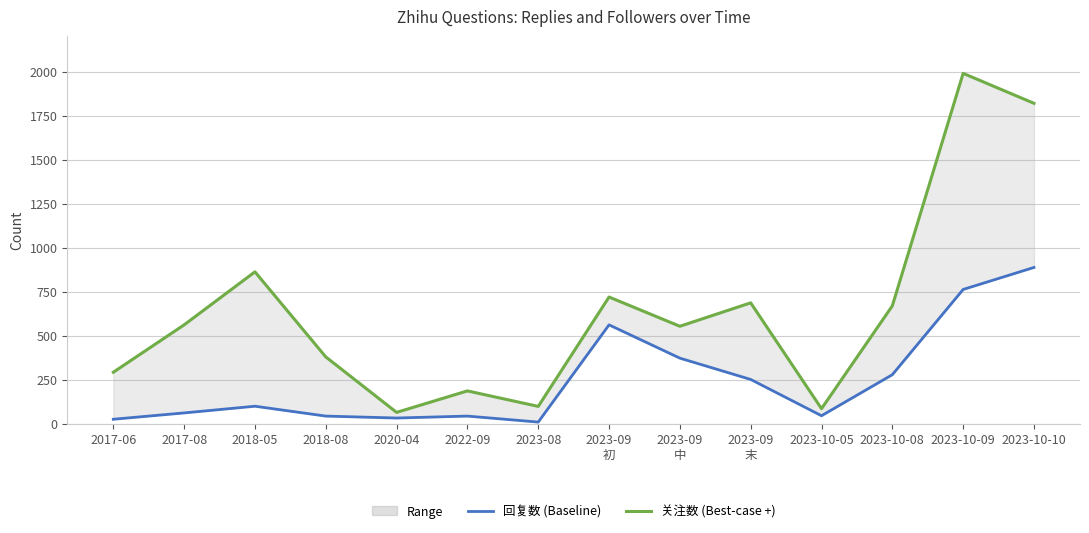

What is the minimum value shown in the chart?

10